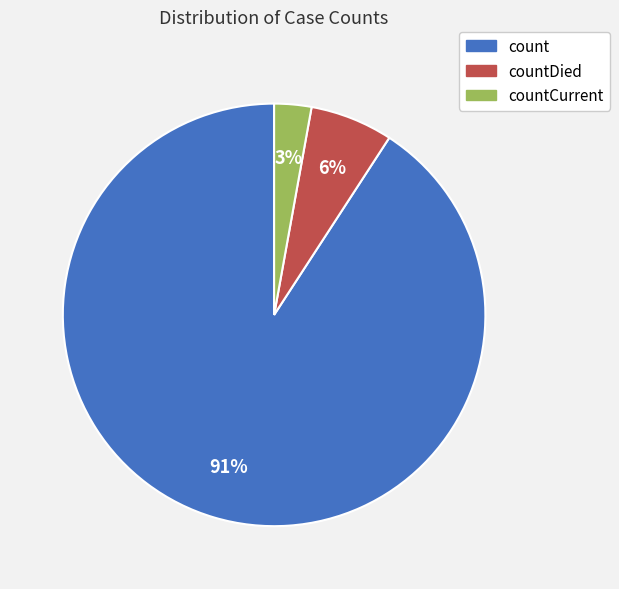

Does any single category account for the majority?

Yes